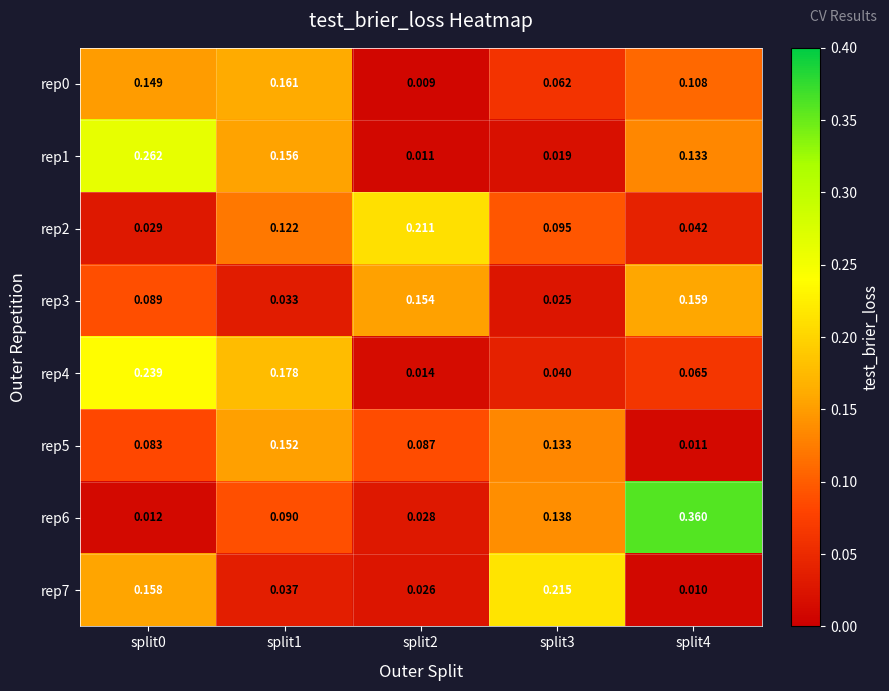

Is the value of rep5 at split4 greater than the value of rep3 at split0?

No